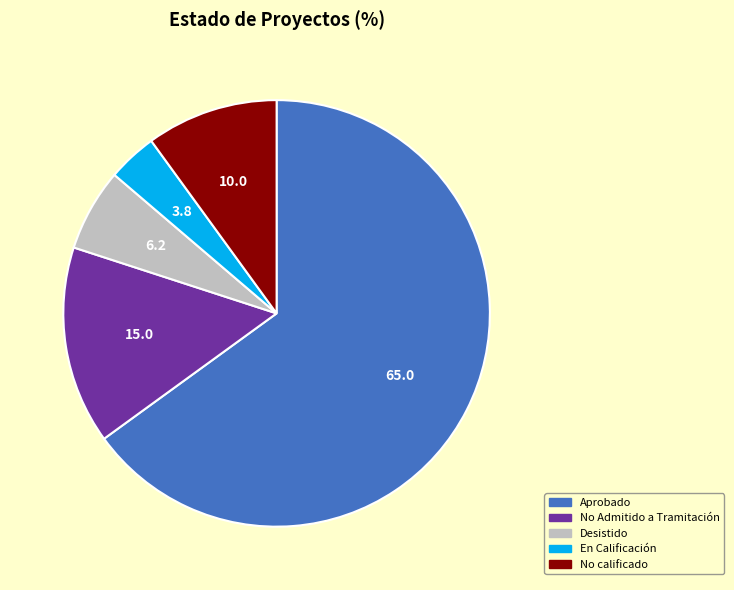

Rank the categories by value from lowest to highest.

En Calificación, Desistido, No calificado, No Admitido a Tramitación, Aprobado